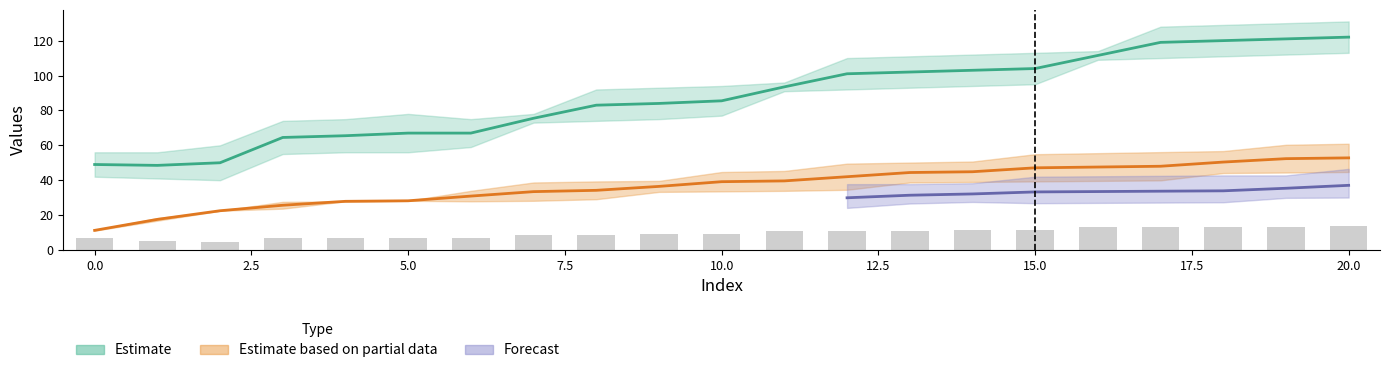

Reading right to left, list all the values displayed in this chart.

col_13: 13.6	13.4	13.3	13.2	13.1	11.4	11.3	11.2	11.0	10.9	9.2	9.0	8.9	8.8	7.1	6.7	6.7	6.6	4.8	4.9	6.7
col_12: 122.0	121.0	120.0	119.0	111.5	104.0	103.0	102.0	101.0	93.5	85.5	84.0	83.0	75.5	67.0	67.0	65.5	64.5	50.0	48.5	49.0
col_11: 52.8	52.4	50.4	48.0	47.5	47.1	44.9	44.4	42.0	39.6	39.1	36.4	34.2	33.4	30.9	28.2	27.9	25.6	22.5	17.6	11.2